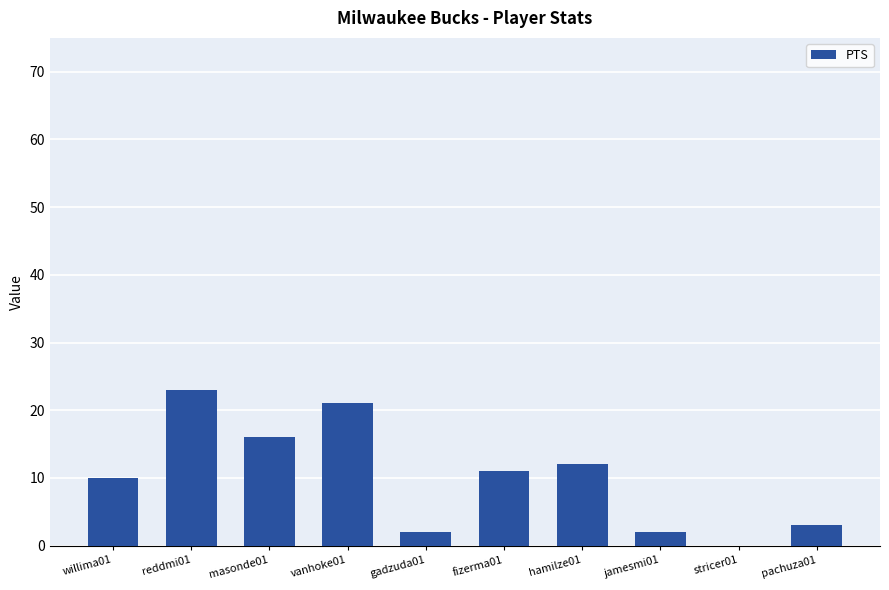

What is the difference between the values at stricer01 and fizerma01?

11